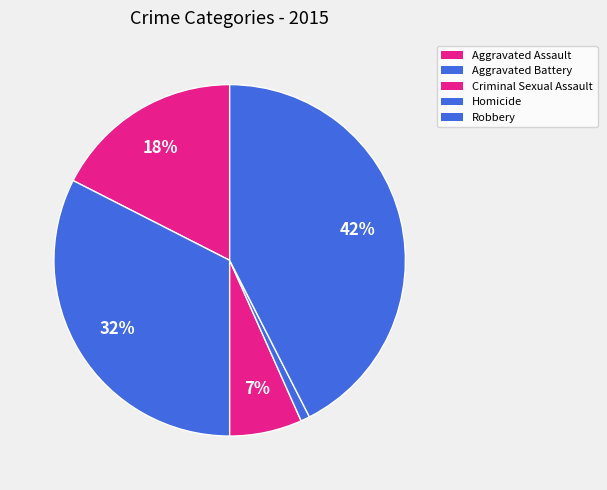

What percentage is the Homicide slice, to the nearest percent?

1%